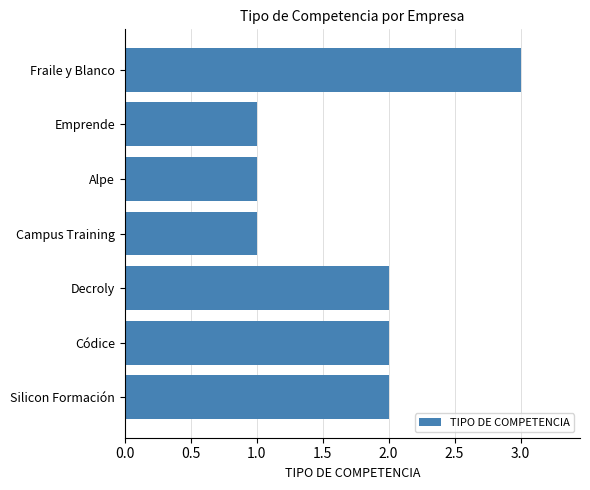

How many data points are less than 2?

3